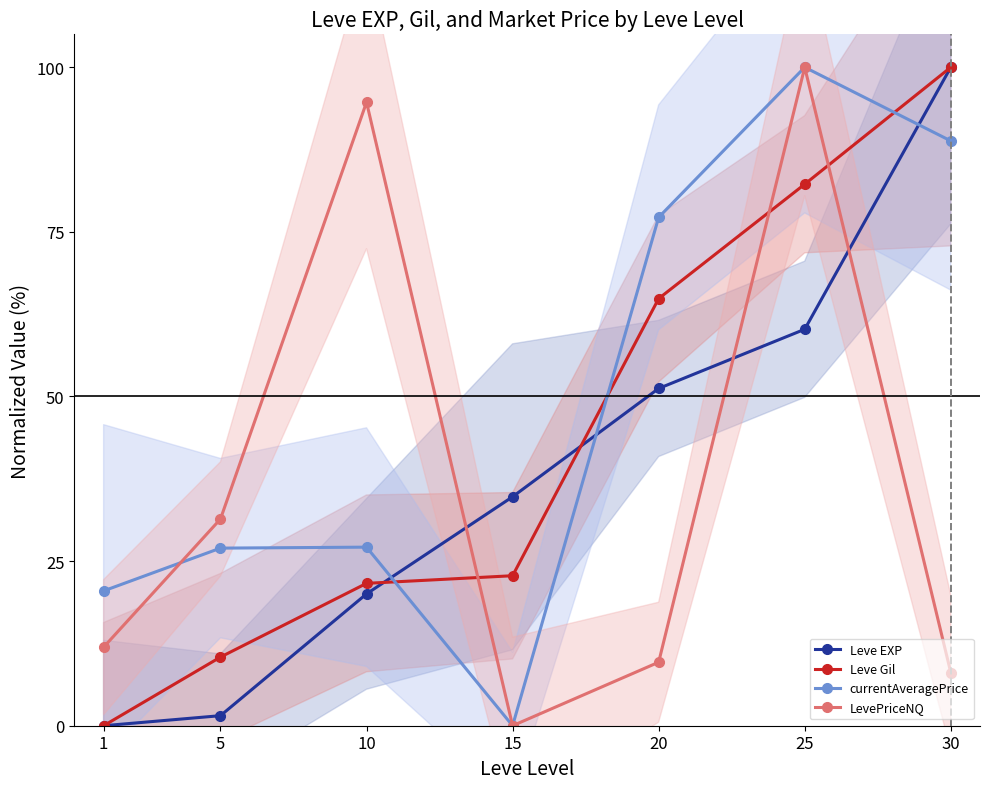

True or false: LevePriceNQ and Leve Gil intersect in this chart.

True